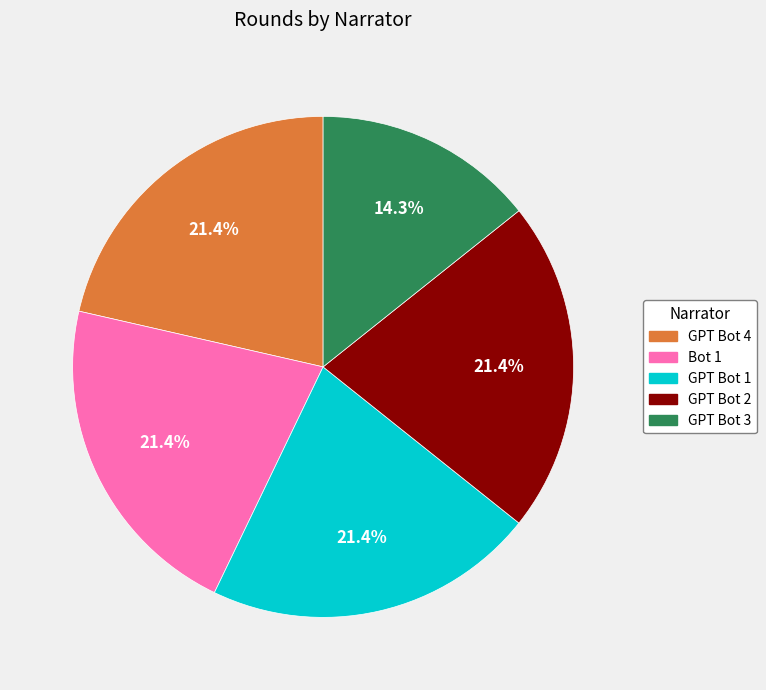

What is the smallest slice in the pie chart?

GPT Bot 3